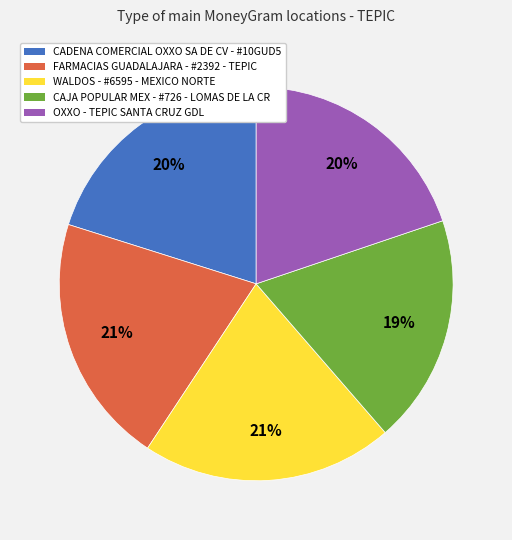

What is the smallest slice in the pie chart?

CAJA POPULAR MEX - #726 - LOMAS DE LA CR